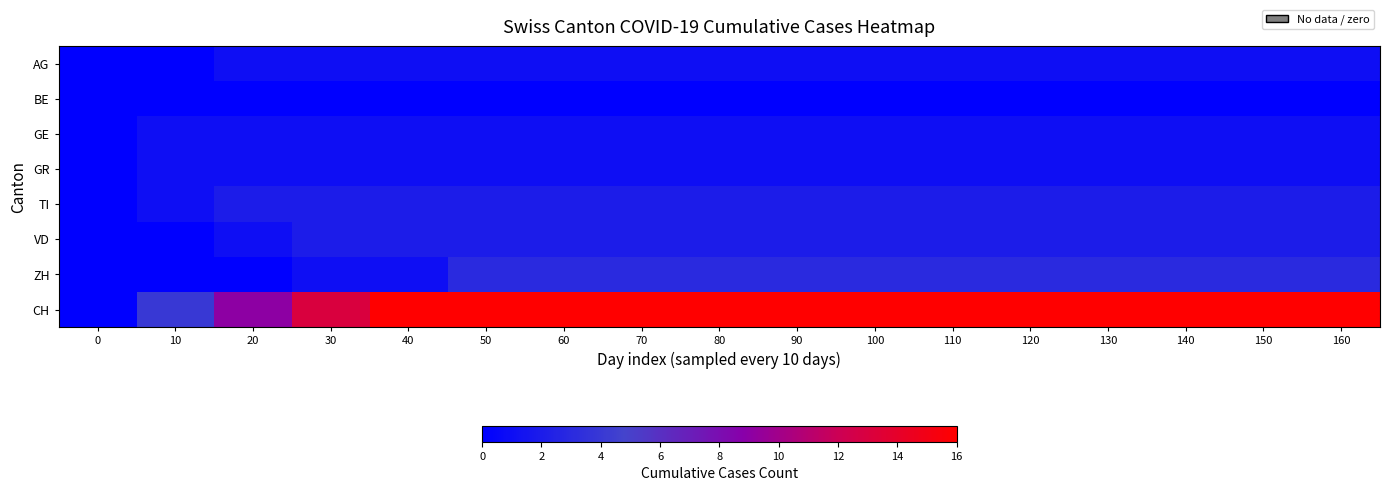

Reading right to left, list all the values displayed in this chart.

AG: 160=1	150=1	140=1	130=1	120=1	110=1	100=1	90=1	80=1	70=1	60=1	50=1	40=1	30=1	20=1	10=0	0=0
BE: 160=0	150=0	140=0	130=0	120=0	110=0	100=0	90=0	80=0	70=0	60=0	50=0	40=0	30=0	20=0	10=0	0=0
GE: 160=1	150=1	140=1	130=1	120=1	110=1	100=1	90=1	80=1	70=1	60=1	50=1	40=1	30=1	20=1	10=1	0=0
GR: 160=1	150=1	140=1	130=1	120=1	110=1	100=1	90=1	80=1	70=1	60=1	50=1	40=1	30=1	20=1	10=1	0=0
TI: 160=2	150=2	140=2	130=2	120=2	110=2	100=2	90=2	80=2	70=2	60=2	50=2	40=2	30=2	20=2	10=1	0=0
VD: 160=2	150=2	140=2	130=2	120=2	110=2	100=2	90=2	80=2	70=2	60=2	50=2	40=2	30=2	20=1	10=0	0=0
ZH: 160=3	150=3	140=3	130=3	120=3	110=3	100=3	90=3	80=3	70=3	60=3	50=3	40=1	30=1	20=0	10=0	0=0
CH: 160=16	150=16	140=16	130=16	120=16	110=16	100=16	90=16	80=16	70=16	60=16	50=16	40=16	30=13	20=9	10=4	0=0